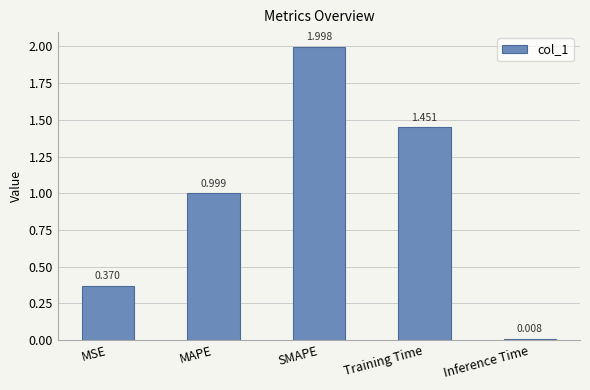

What is the label of the 4th bar from the right?

MAPE